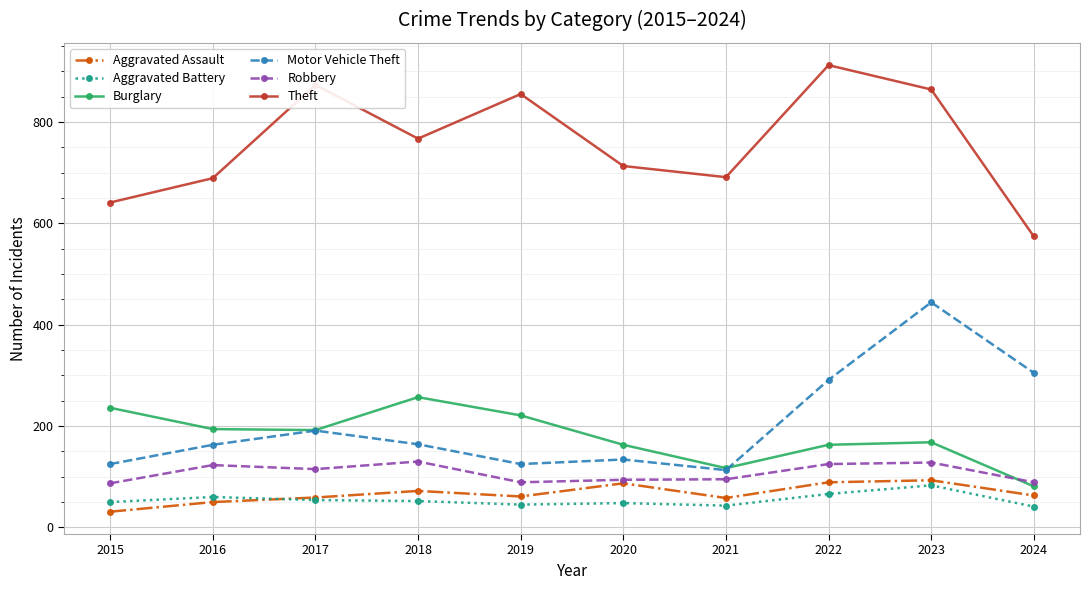

True or false: Theft has a value of 873 at 2017.

True